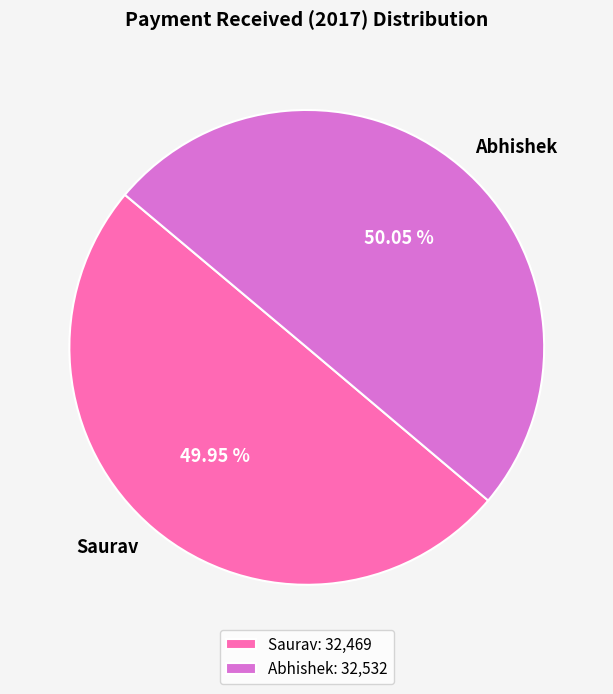

Is there any slice that represents more than half of the pie?

Yes